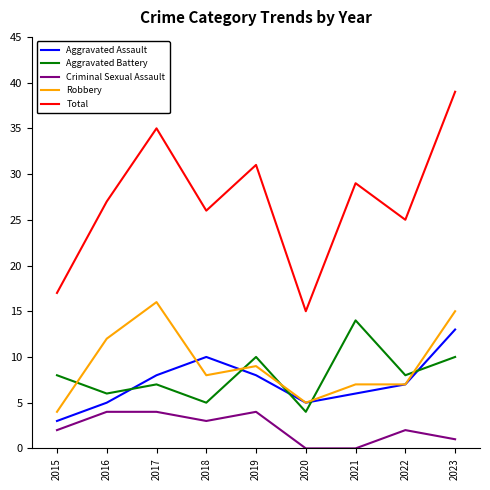

True or false: Aggravated Assault has a value of 10 at 2018.

True